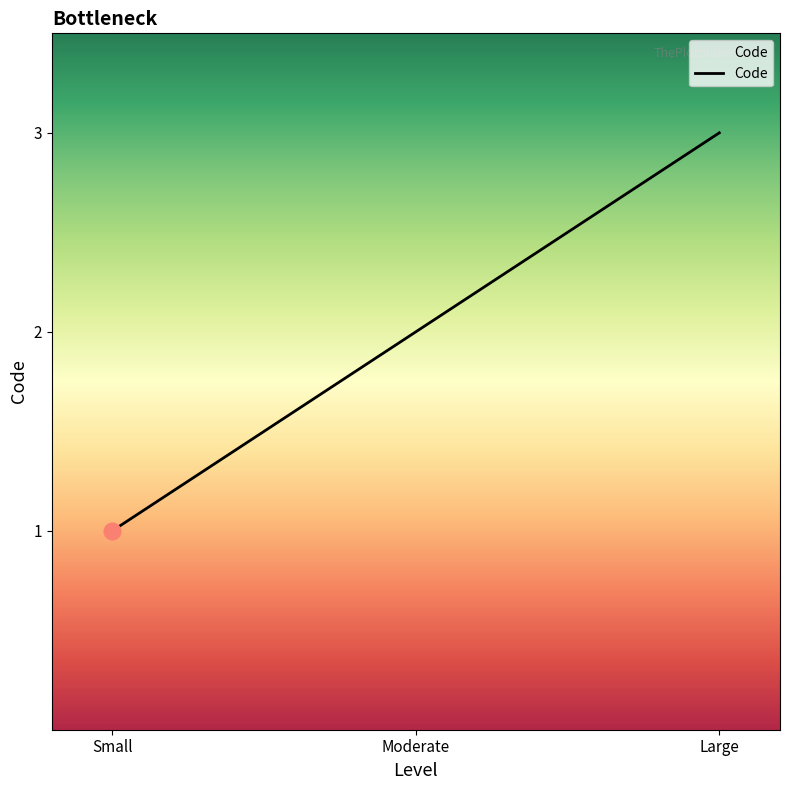

Reading left to right, extract all data points from this chart.

1	2	3